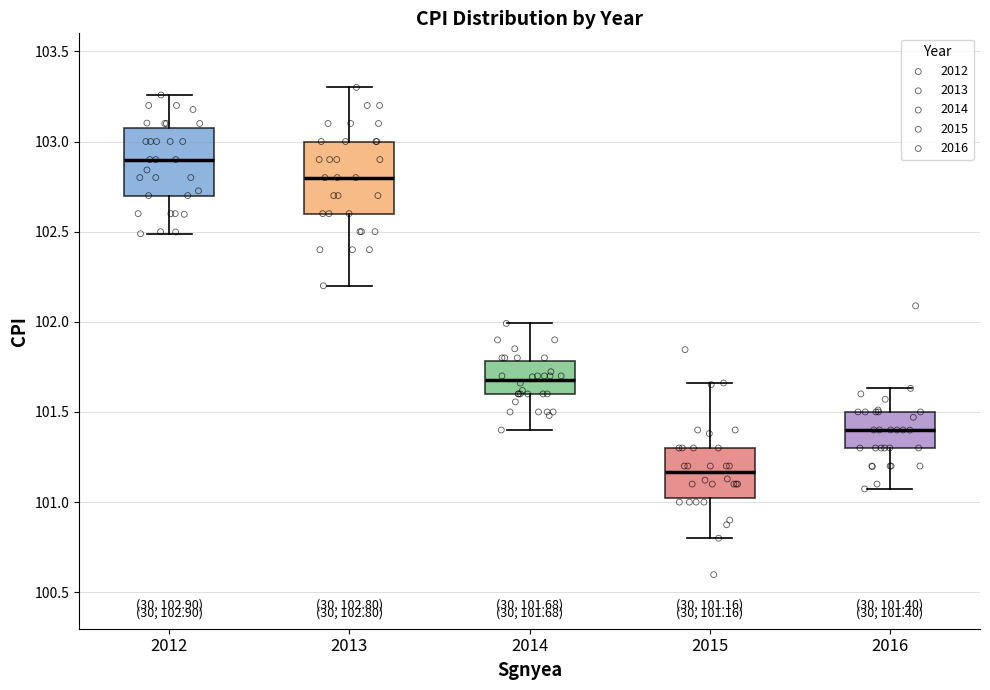

Which box's median line is the lowest?

2015